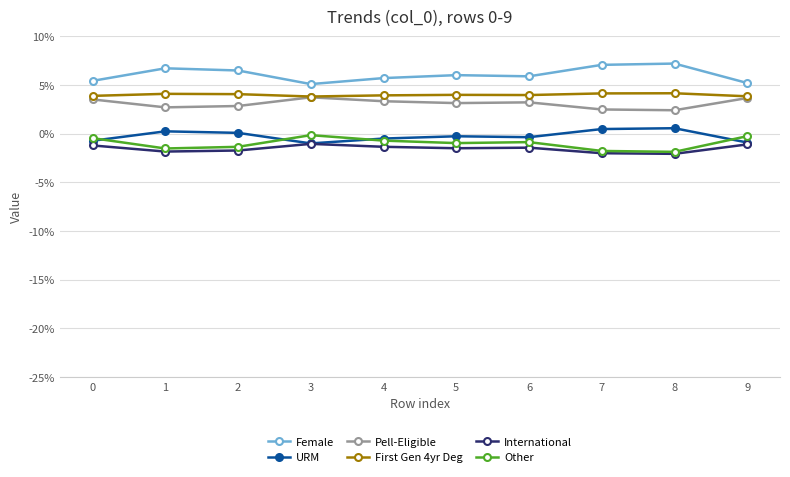

List the series in order of their peak value, lowest first.

International, Other, URM, Pell-Eligible, First Gen 4yr Deg, Female